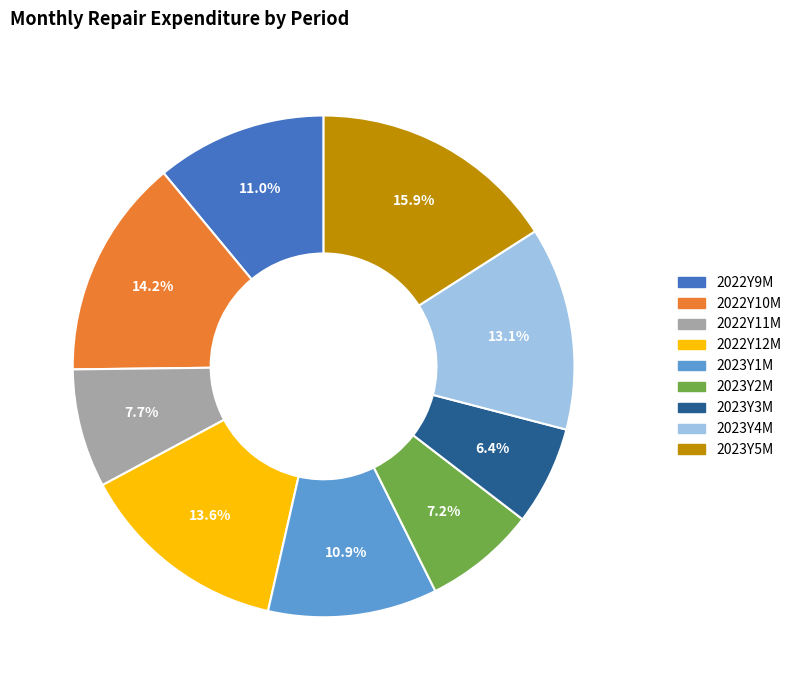

What percentage is the 2022Y9M slice, to the nearest percent?

11%